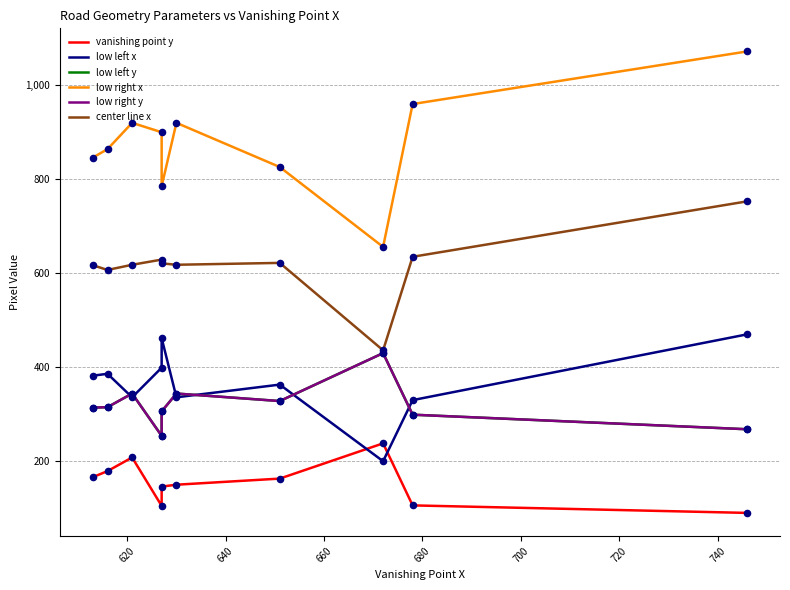

At how many categories does at least one series exceed 116?

10